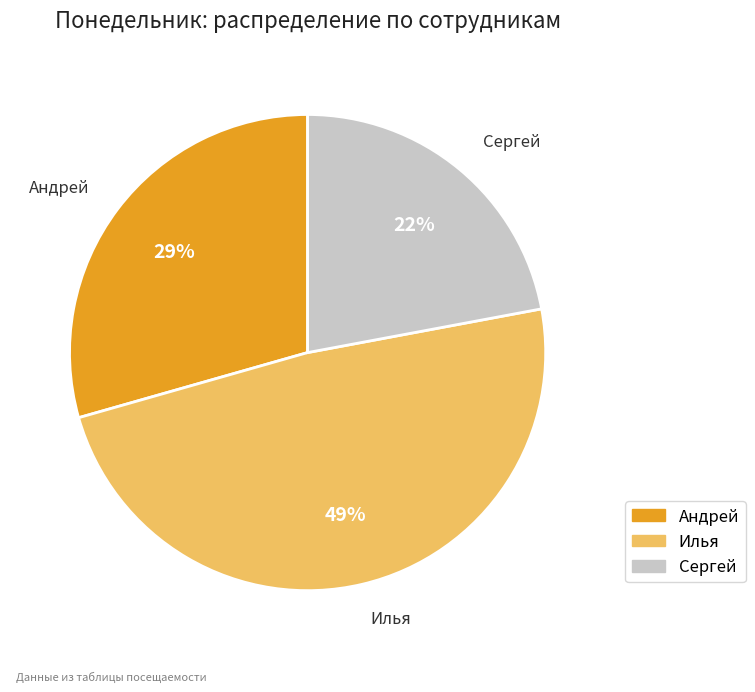

Count the number of slices in the pie.

3